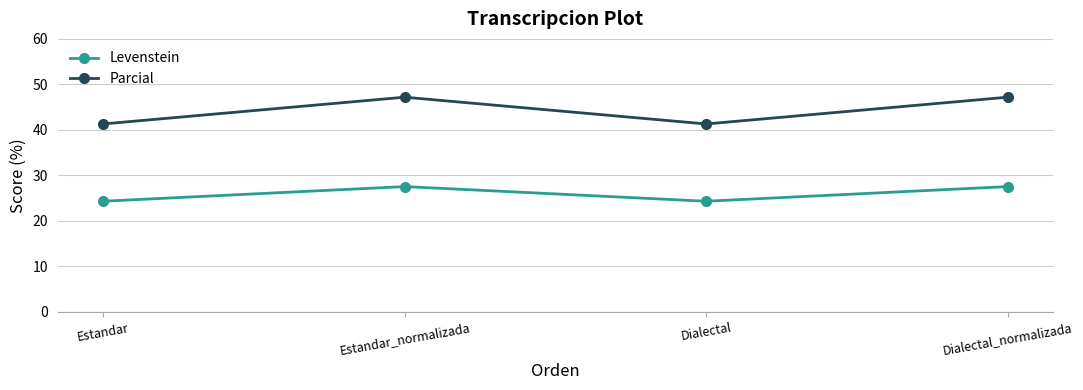

What is the sum of the Levenstein values at Dialectal_normalizada and Dialectal?

51.9